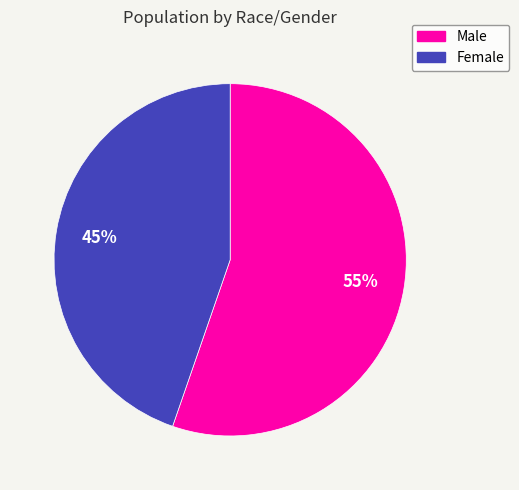

Is there a majority slice in this chart?

Yes